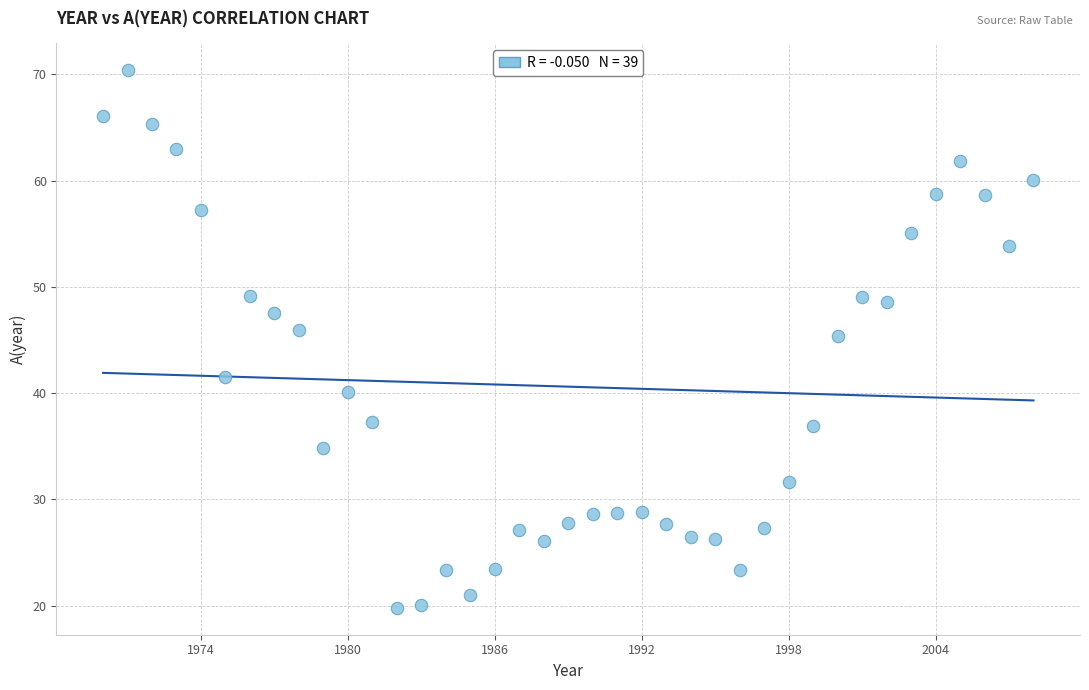

What is the range of Y values (max minus min)?

50.6